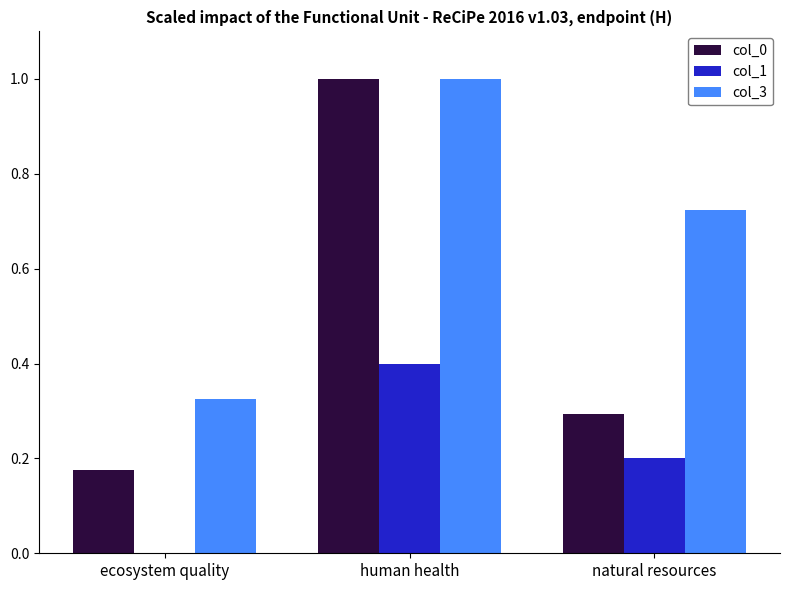

What is the sum of all col_3 values?

2.0